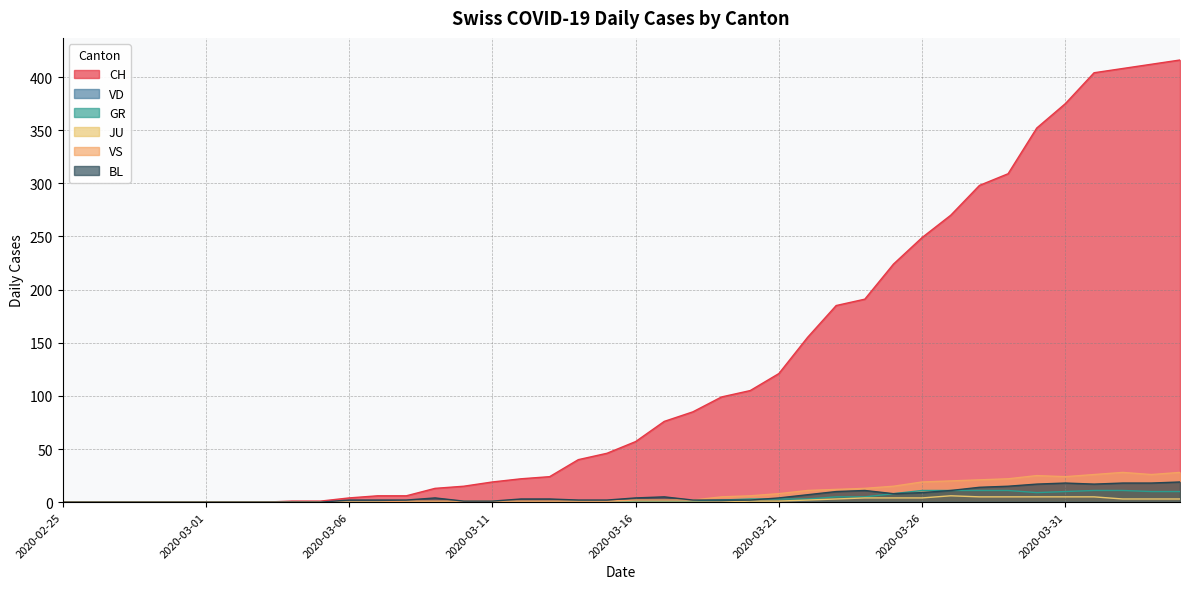

What is the maximum value for BL?

19